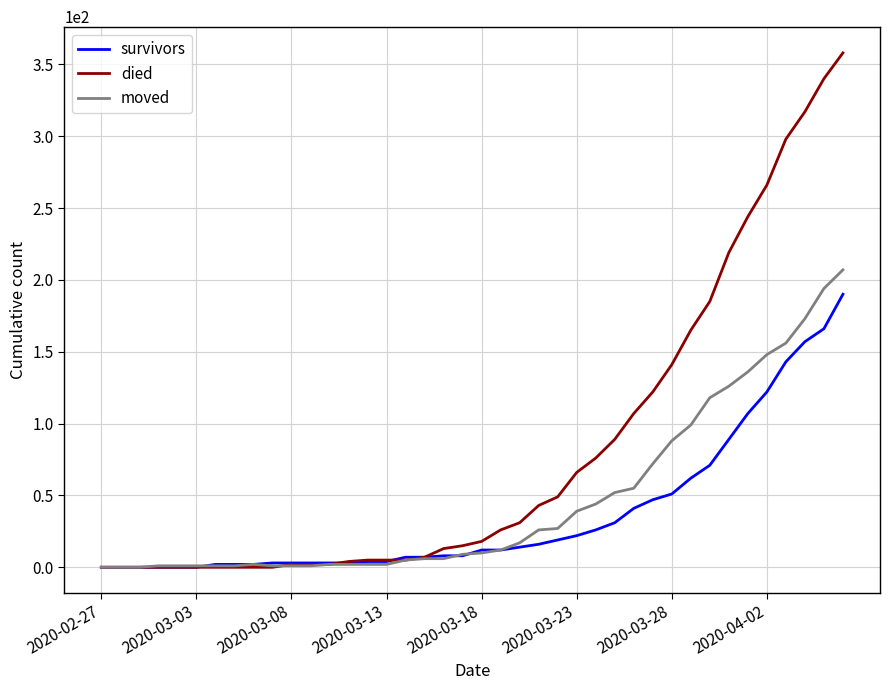

Which series has the largest range (max minus min)?

died